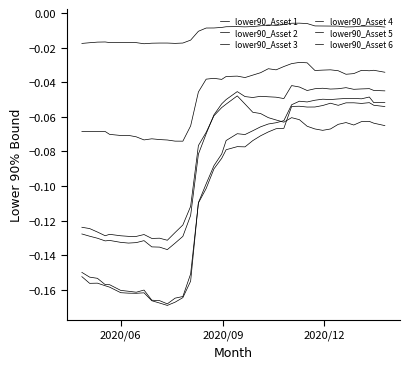

Does the chart have visible grid lines?

No